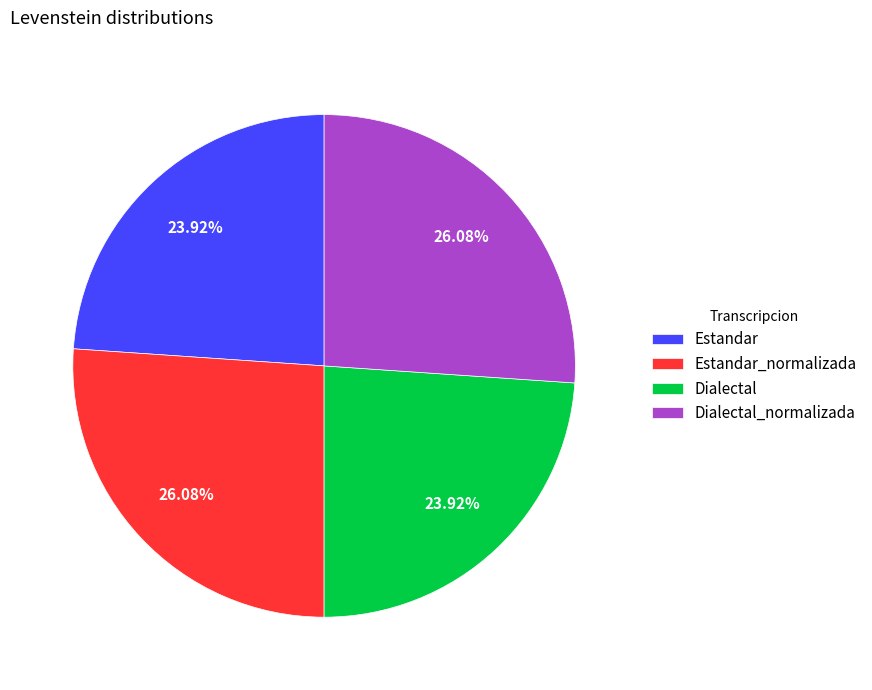

How many segments does this pie chart have?

4